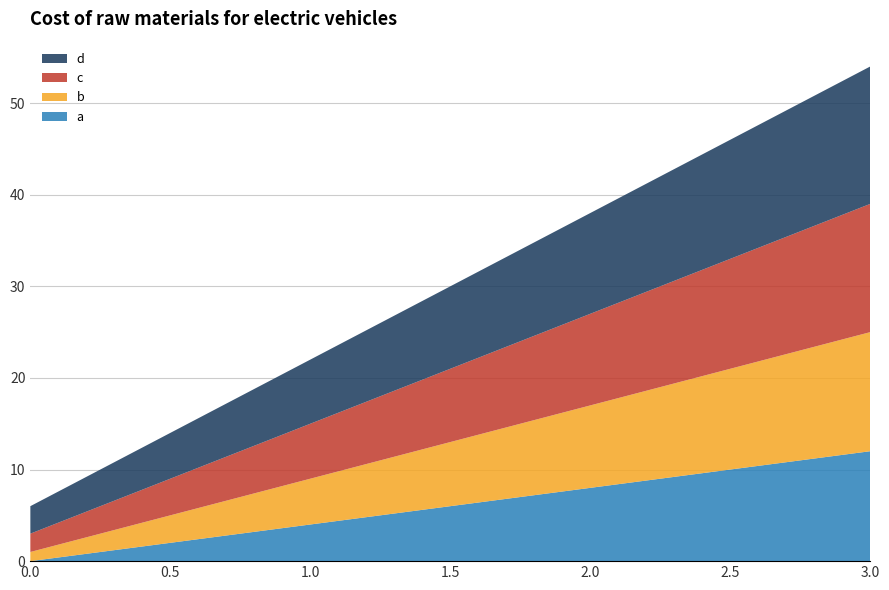

Reading left to right, transcribe all the data shown in this chart.

a: 0=0	1=4	2=8	3=12
b: 0=1	1=5	2=9	3=13
c: 0=2	1=6	2=10	3=14
d: 0=3	1=7	2=11	3=15